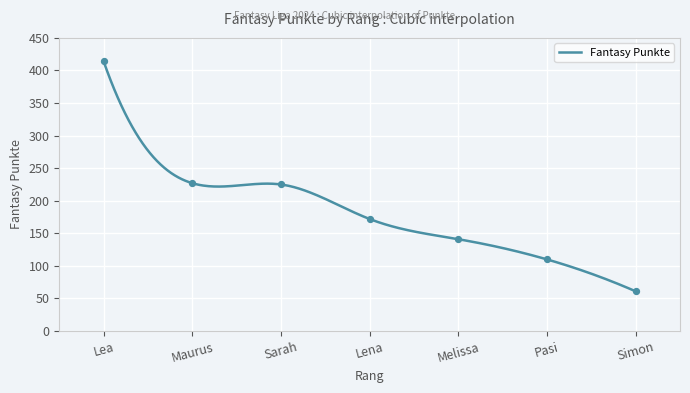

What is the maximum value for Fantasy Punkte?

414.0